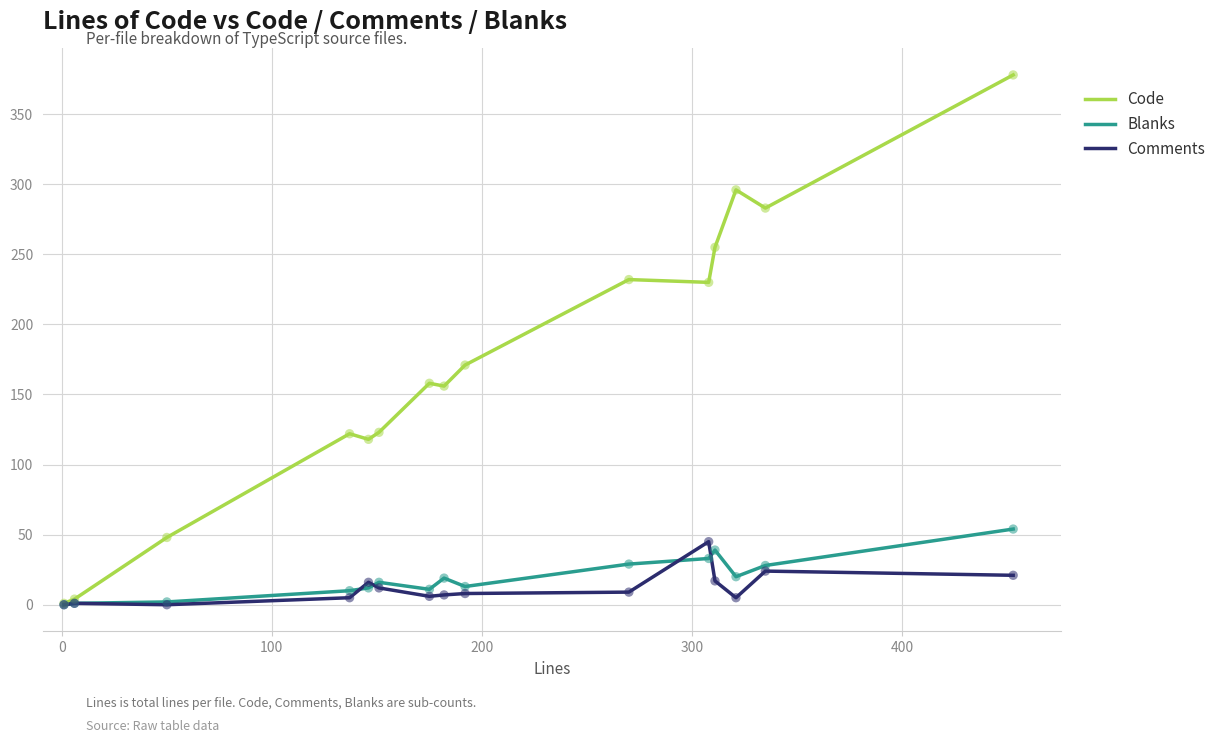

Which series has the widest spread of values?

Code